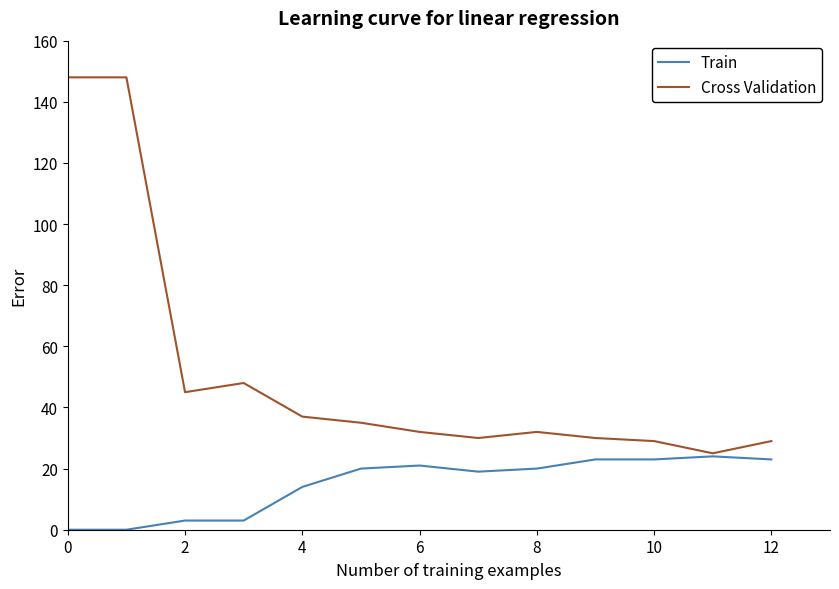

What is the greatest value displayed?

148